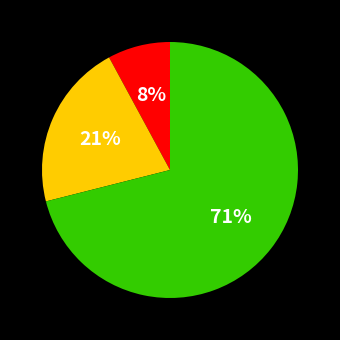

To the nearest percent, what is the difference between the largest and smallest slice percentages?

63%